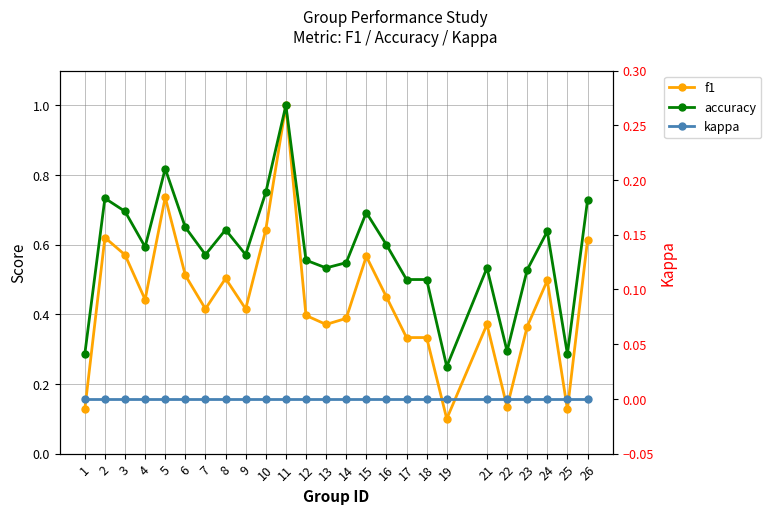

Is the value of accuracy at 23 greater than the value of kappa at 10?

Yes